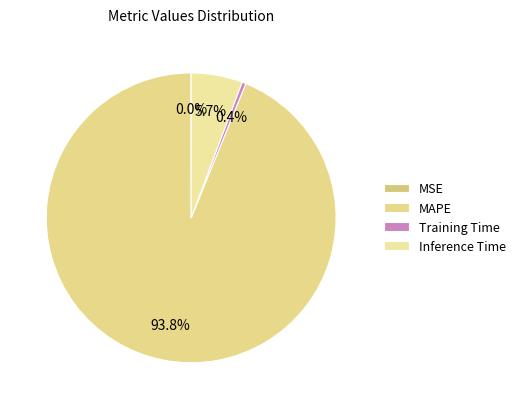

Is it true that Training Time is 1% of the pie?

False